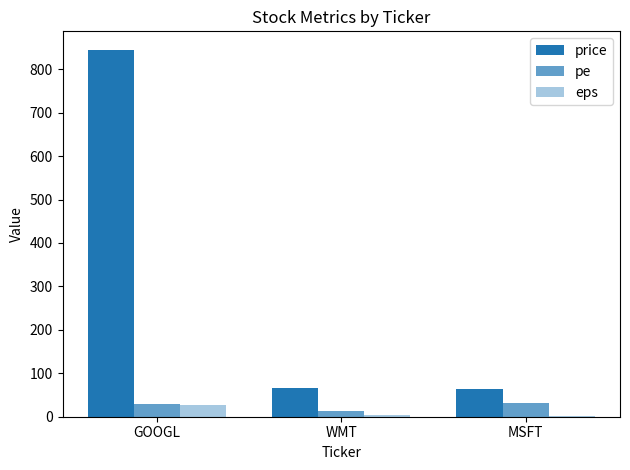

Between GOOGL and WMT, which series saw the biggest shift?

price